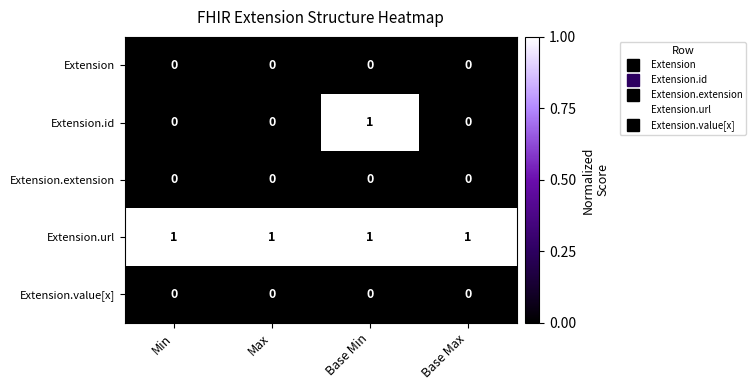

Which series has the largest total across all categories?

Extension.url